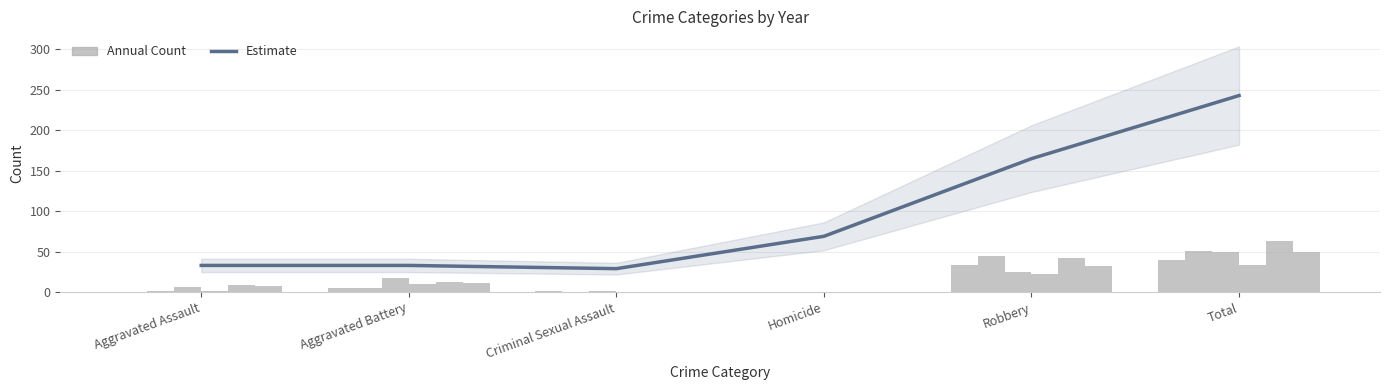

Reading left to right, transcribe all the data shown in this chart.

33	33	29	69	165	243